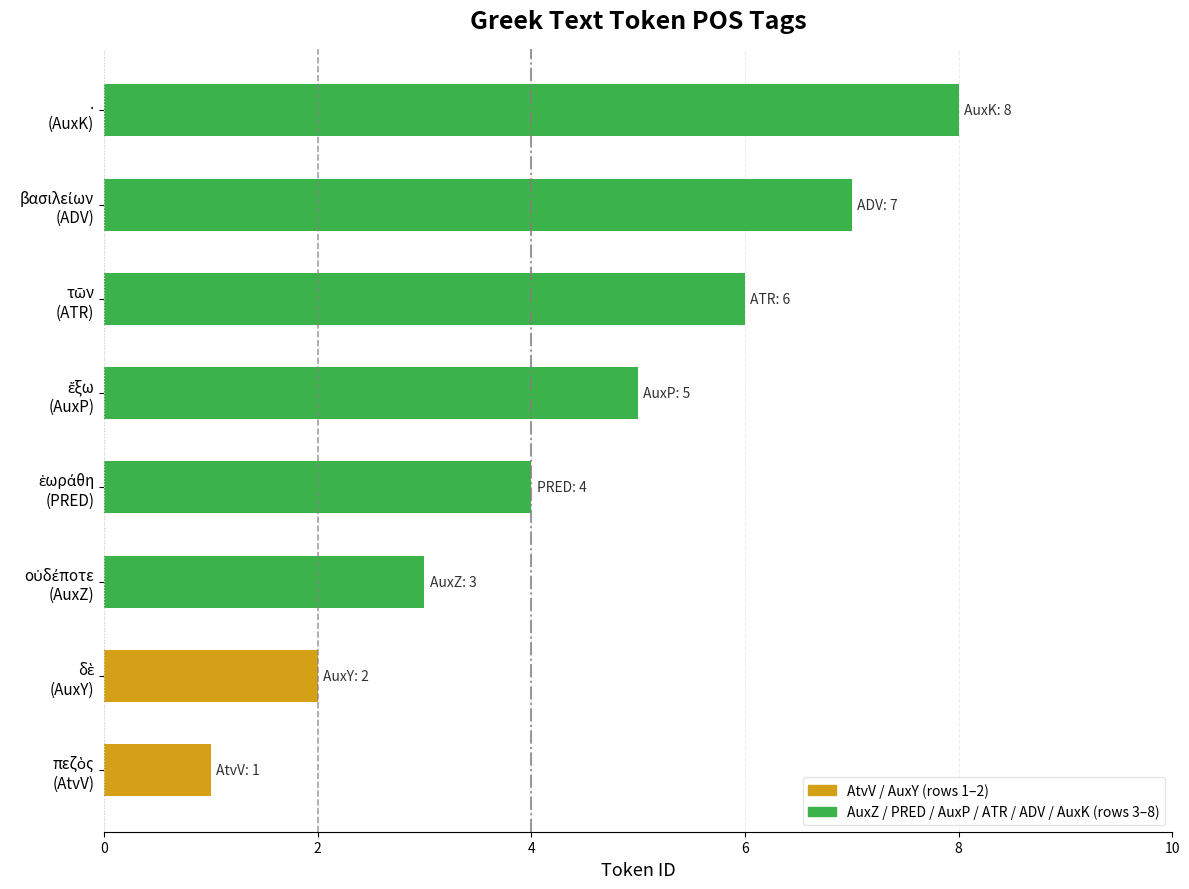

What is the difference between the second highest and second lowest values?

5